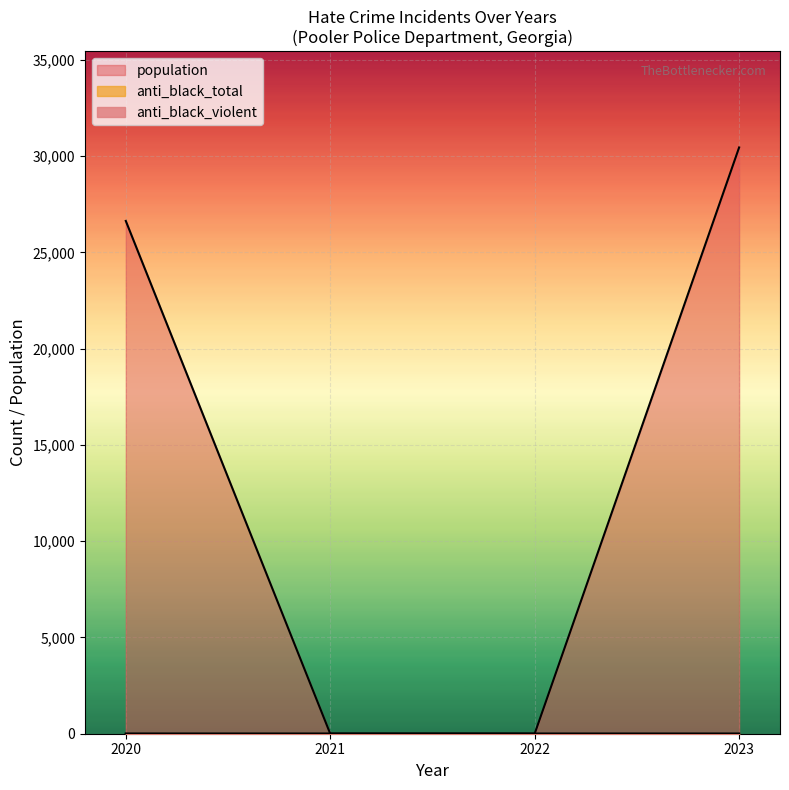

Which series has the largest range (max minus min)?

population